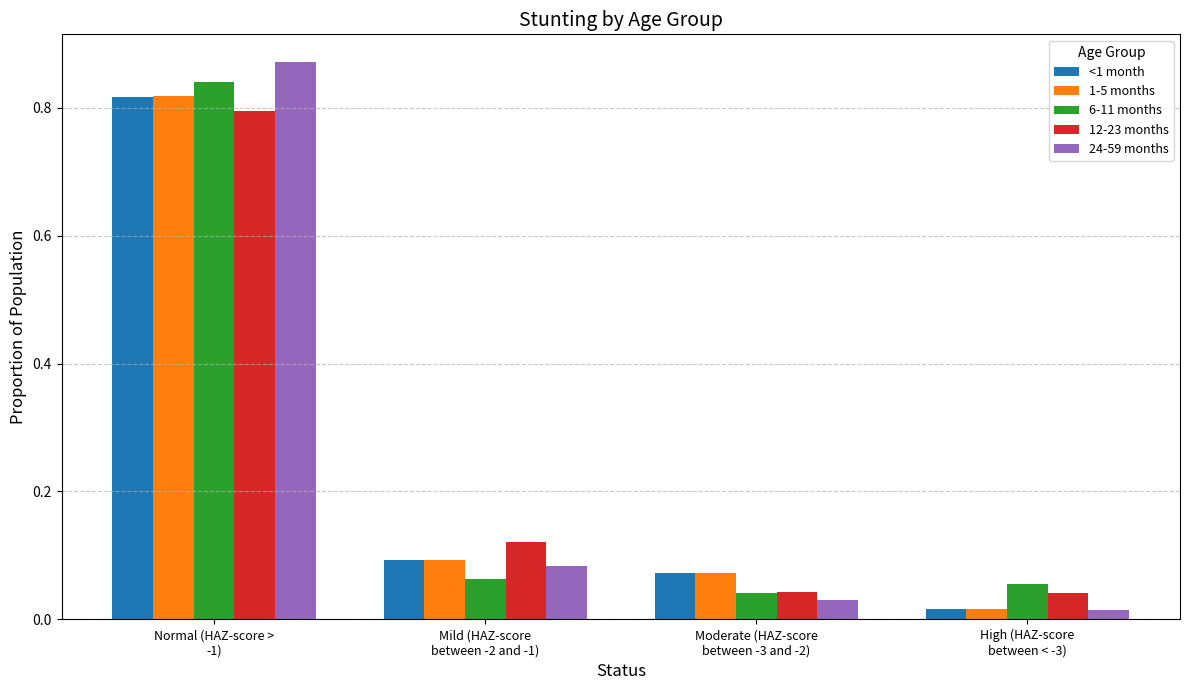

Which series has the largest range (max minus min)?

24-59 months